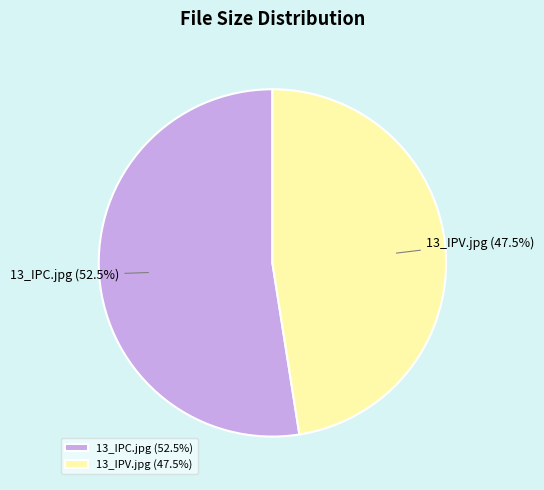

To the nearest percent, what is the difference between the 13_IPC.jpg and 13_IPV.jpg slice percentages?

5%